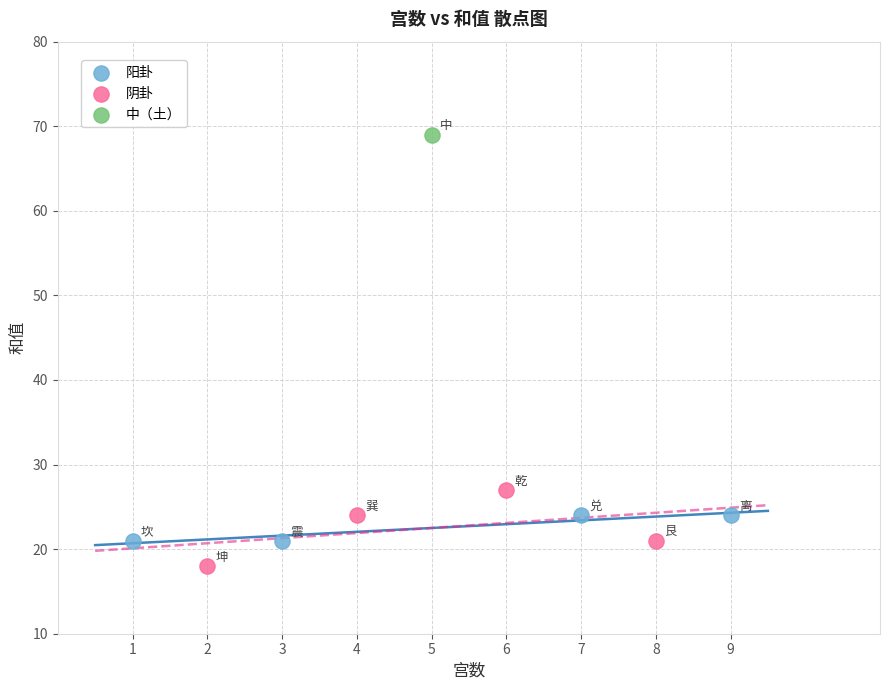

Which series contains the highest Y value?

中（土）